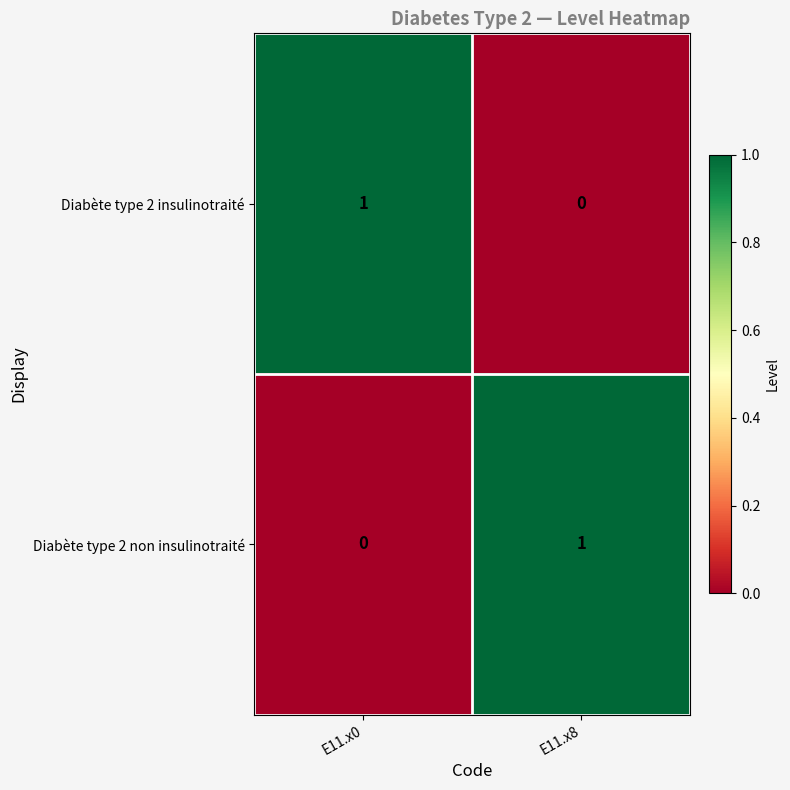

The Diabète type 2 insulinotraité series shows 1 at E11.x0. True or false?

True